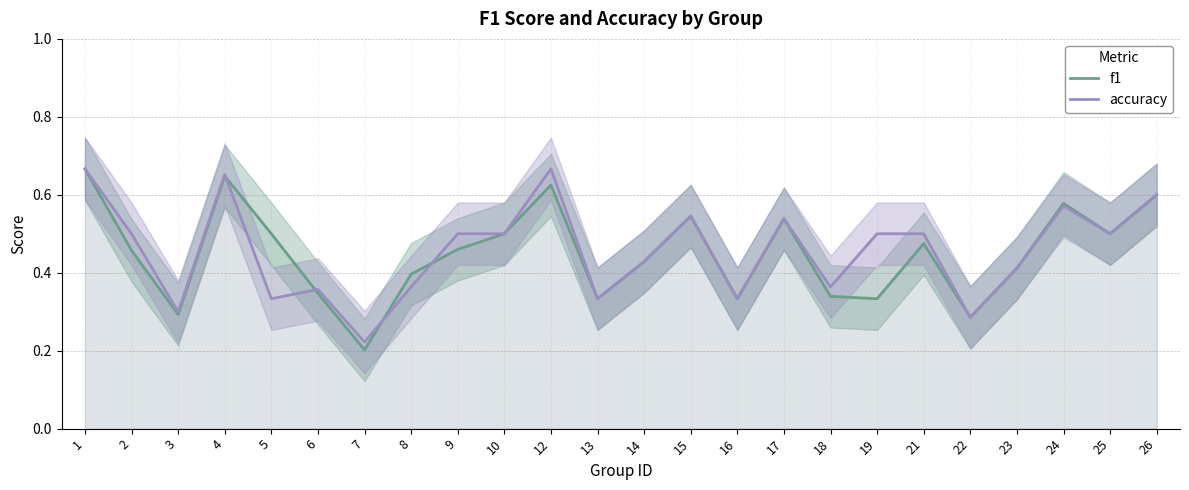

At which category is the sum across all series the highest?

1